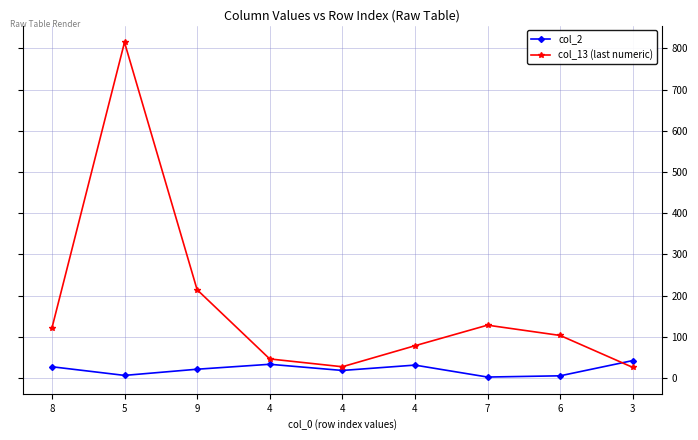

Where is col_13 (last numeric) nearest to the value 420?

9